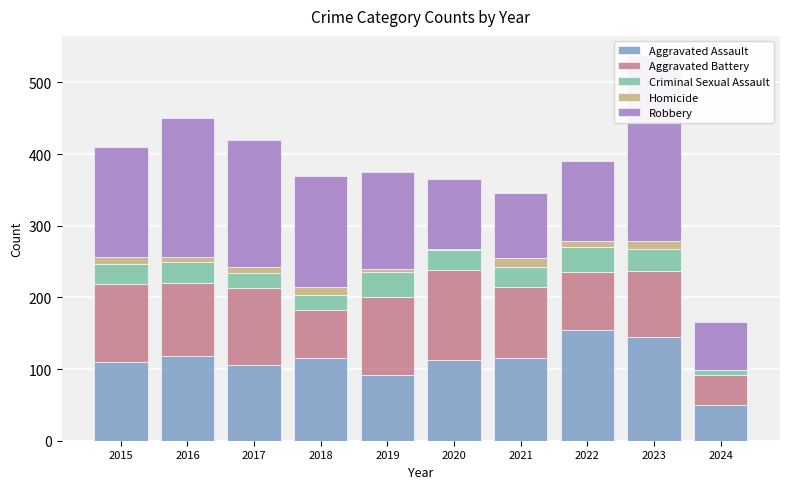

Reading left to right, list all the values displayed in this chart.

Aggravated Assault: 110	118	105	115	92	113	115	154	145	50
Aggravated Battery: 108	102	108	67	108	125	100	81	92	42
Criminal Sexual Assault: 29	30	21	22	35	28	27	35	31	7
Homicide: 9	7	8	10	5	2	13	9	10	0
Robbery: 154	194	178	155	135	97	91	111	260	67